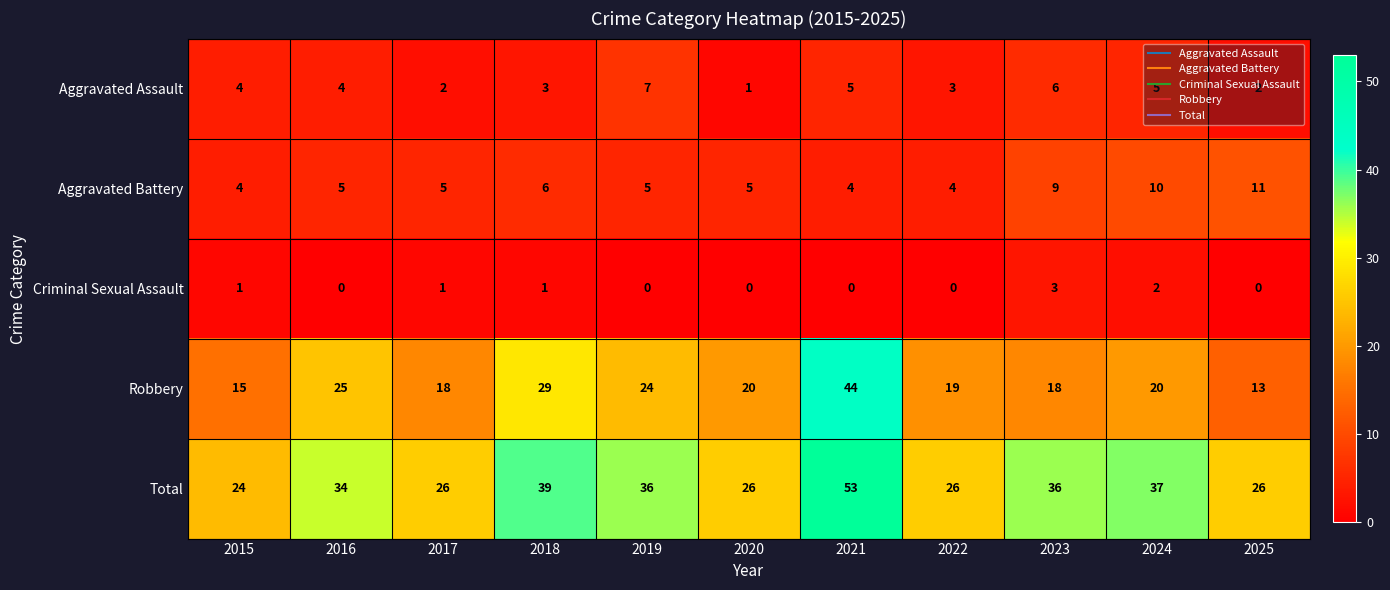

Which category has the highest value in the Robbery series?

2021